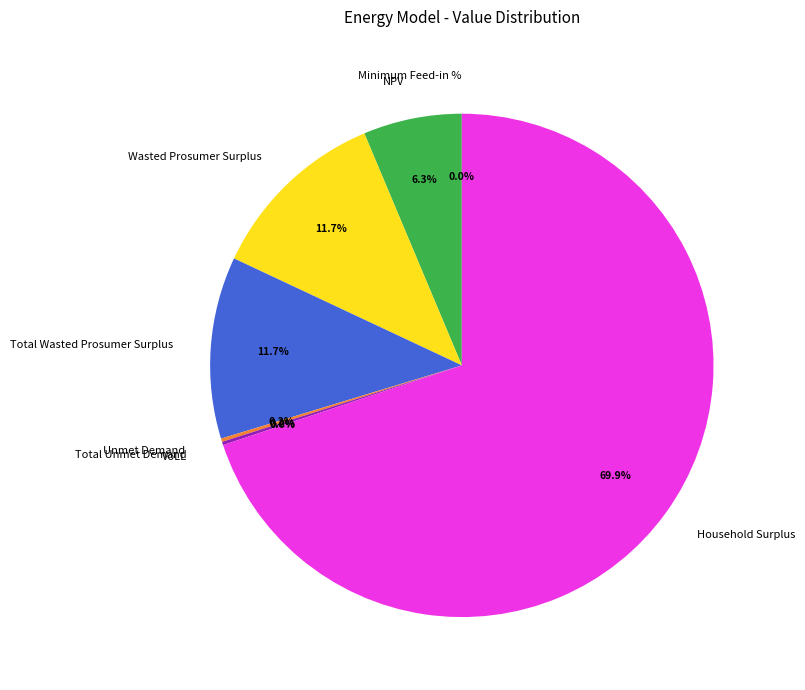

How many segments does this pie chart have?

8